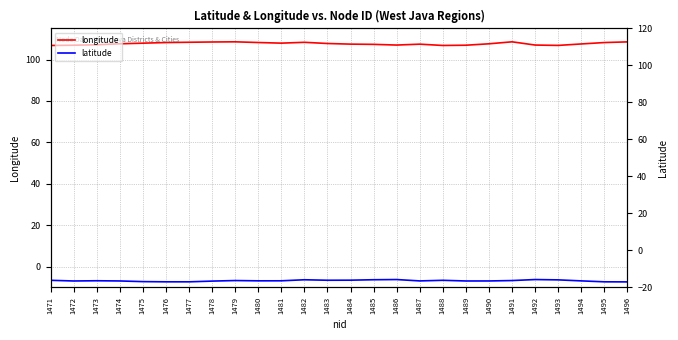

At which category does longitude reach its first local peak?

1479